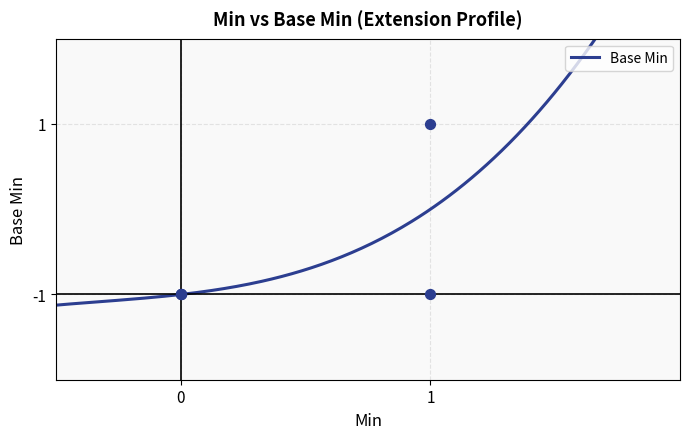

Which has a higher value, 1 or 0?

1